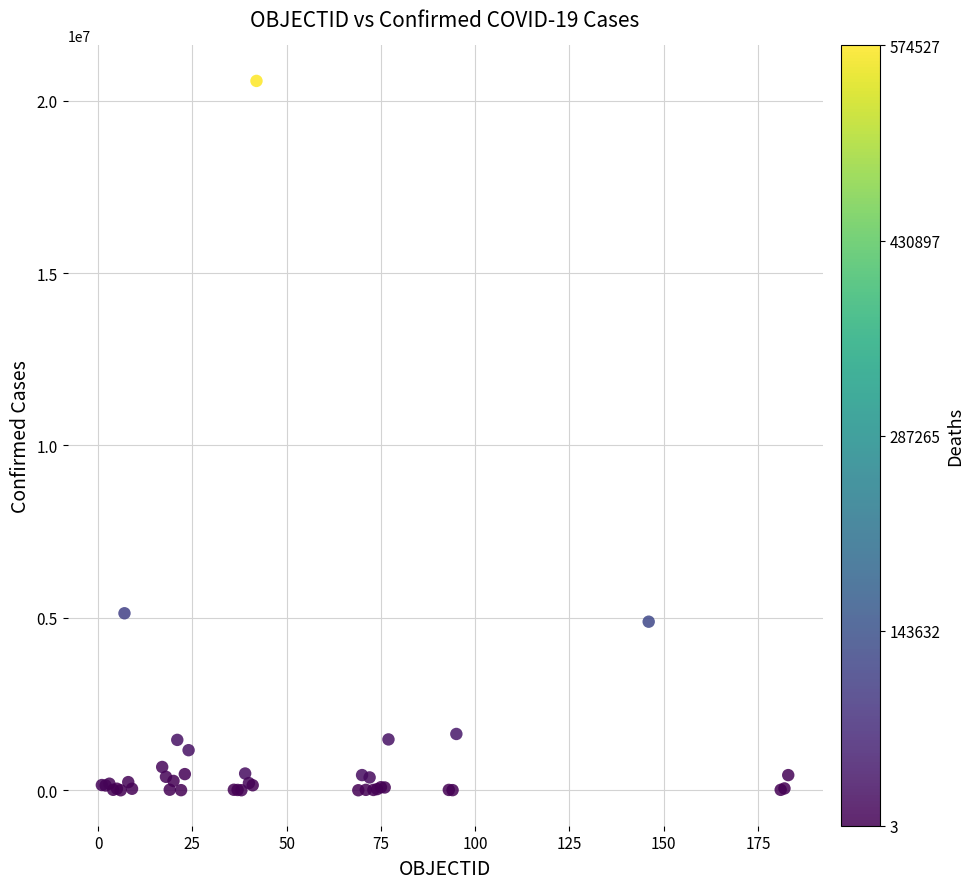

What Y value in the scatter plot is closest to 10286190?

5133831